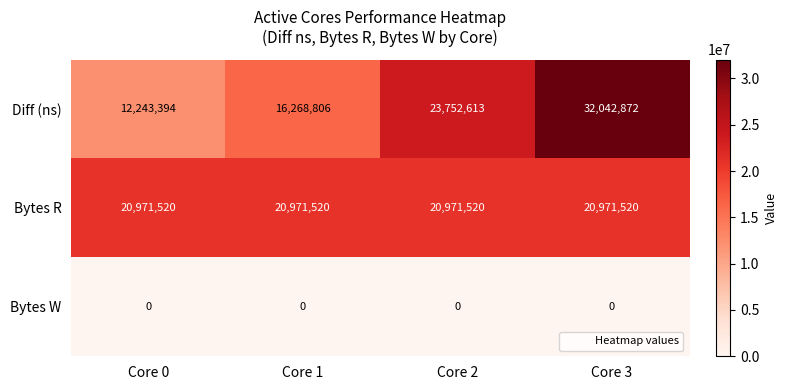

Reading left to right, what are all the values shown in this chart?

Diff (ns): Core 0=12243394	Core 1=16268806	Core 2=23752613	Core 3=32042872
Bytes R: Core 0=20971520	Core 1=20971520	Core 2=20971520	Core 3=20971520
Bytes W: Core 0=0	Core 1=0	Core 2=0	Core 3=0